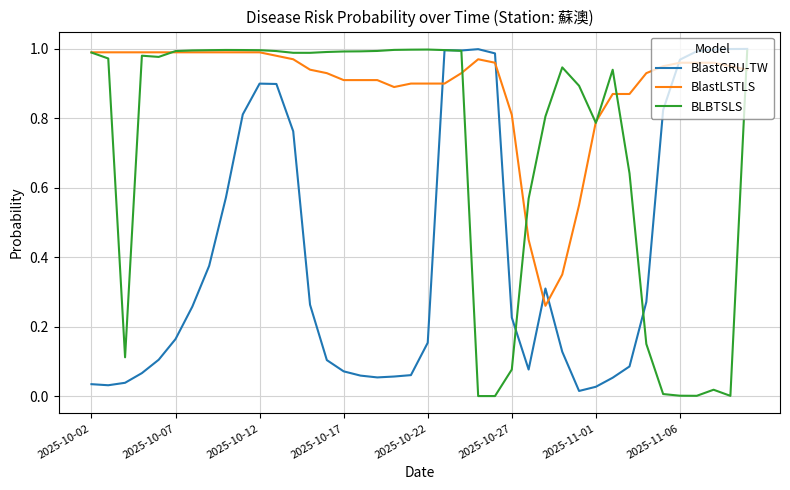

Which series has the largest range (max minus min)?

BLBTSLS